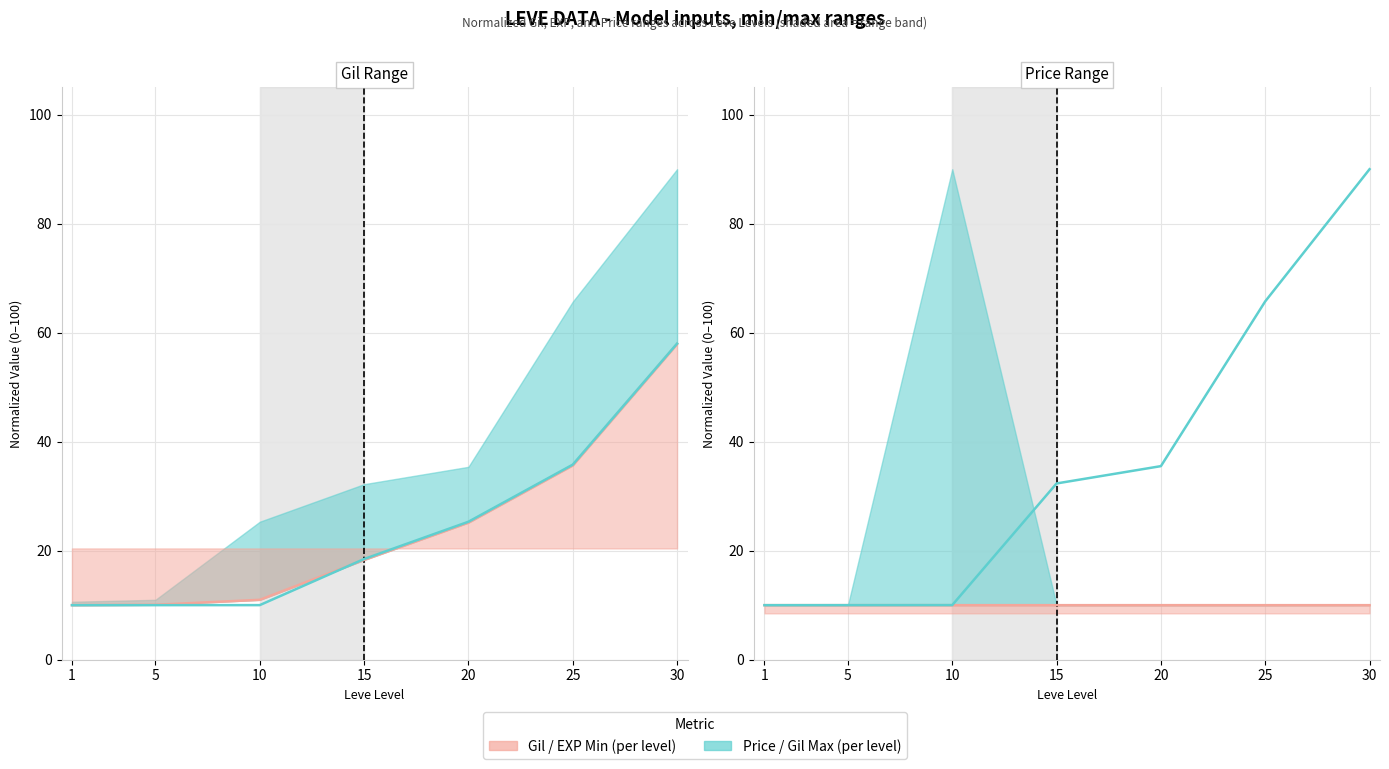

What is the greatest value displayed?

90.0